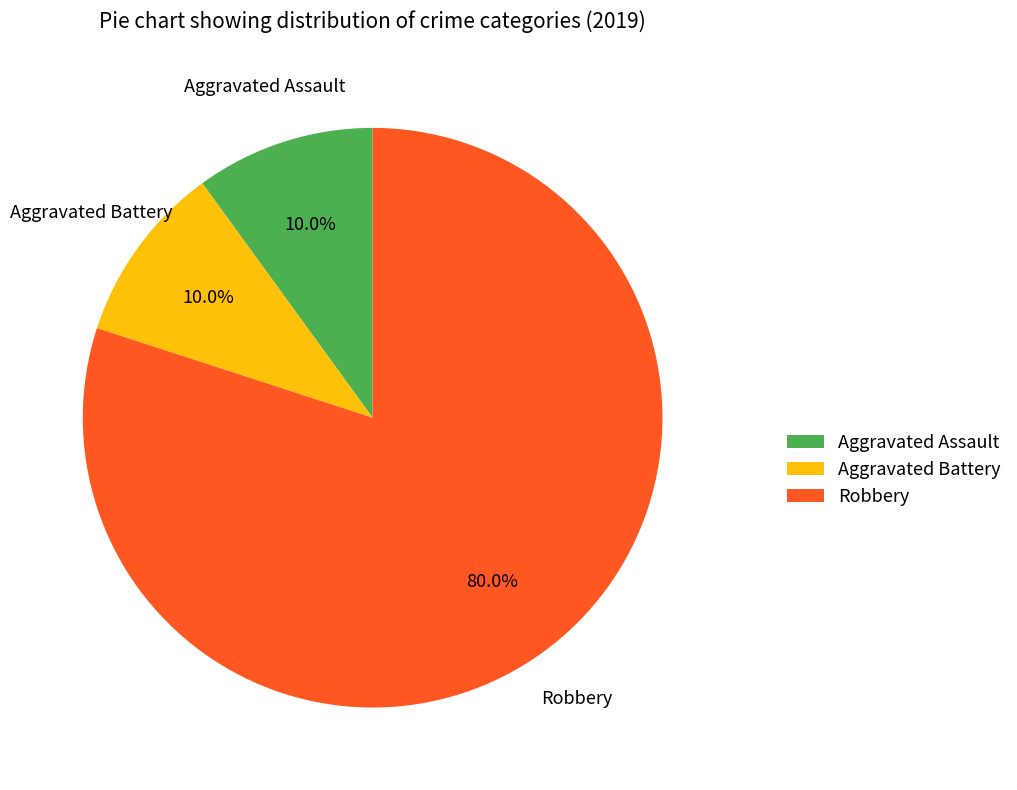

Count the number of slices in the pie.

3